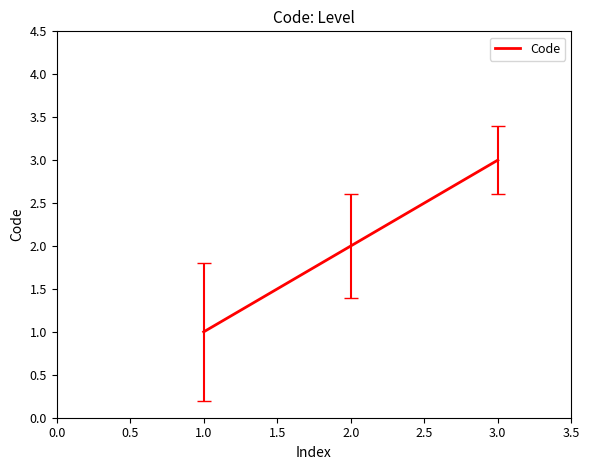

What is the difference between the maximum and minimum values?

2.0